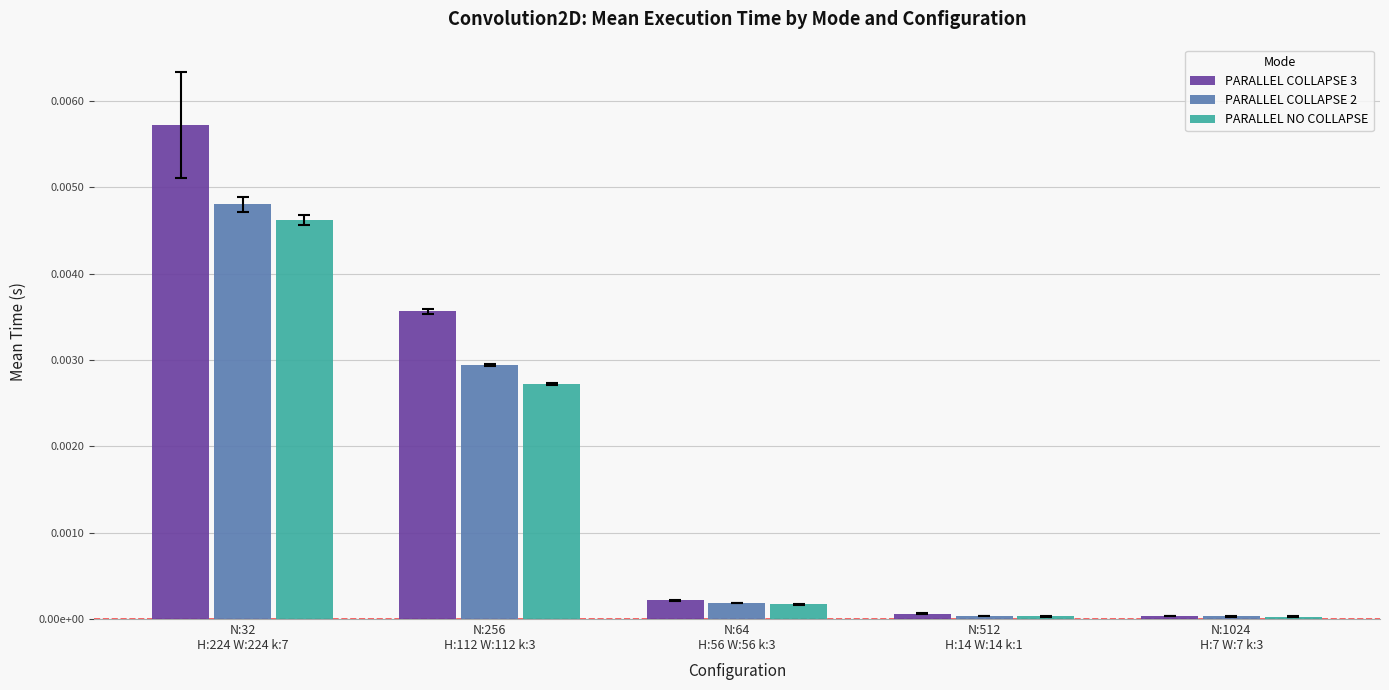

True or false: PARALLEL COLLAPSE 2 has a value of 0.0 at N:256
H:112 W:112 k:3.

False